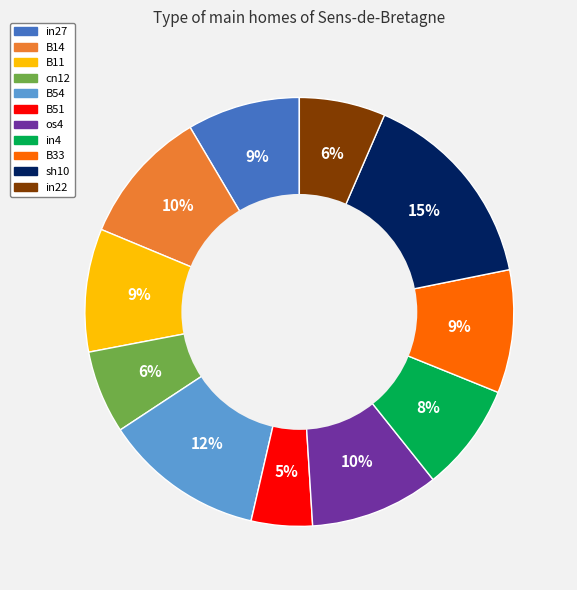

To the nearest percent, what is the combined percentage of in4 and B51?

13%